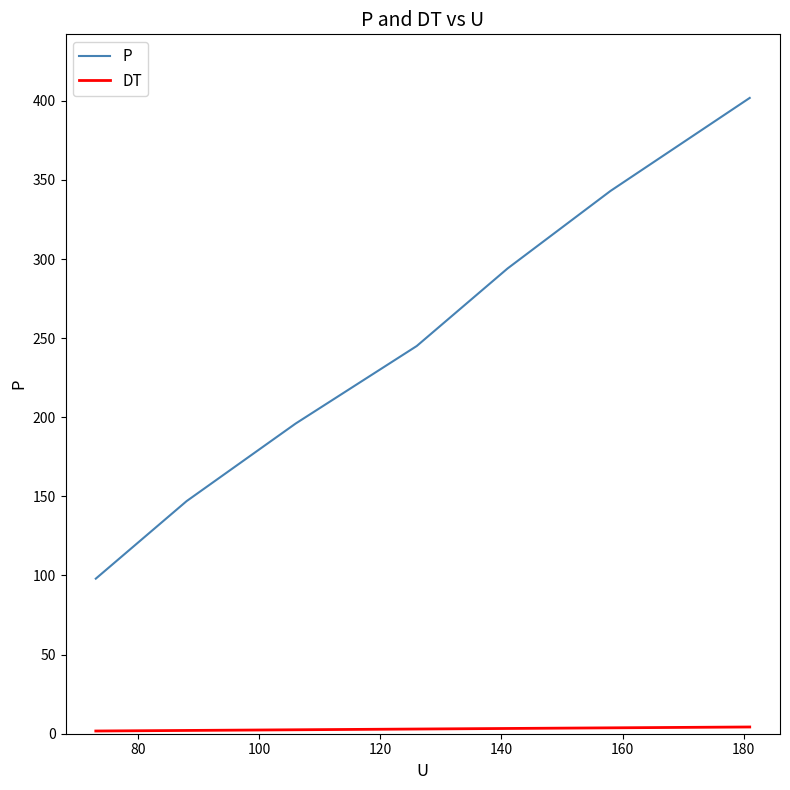

What is the highest value of the P series?

401.8